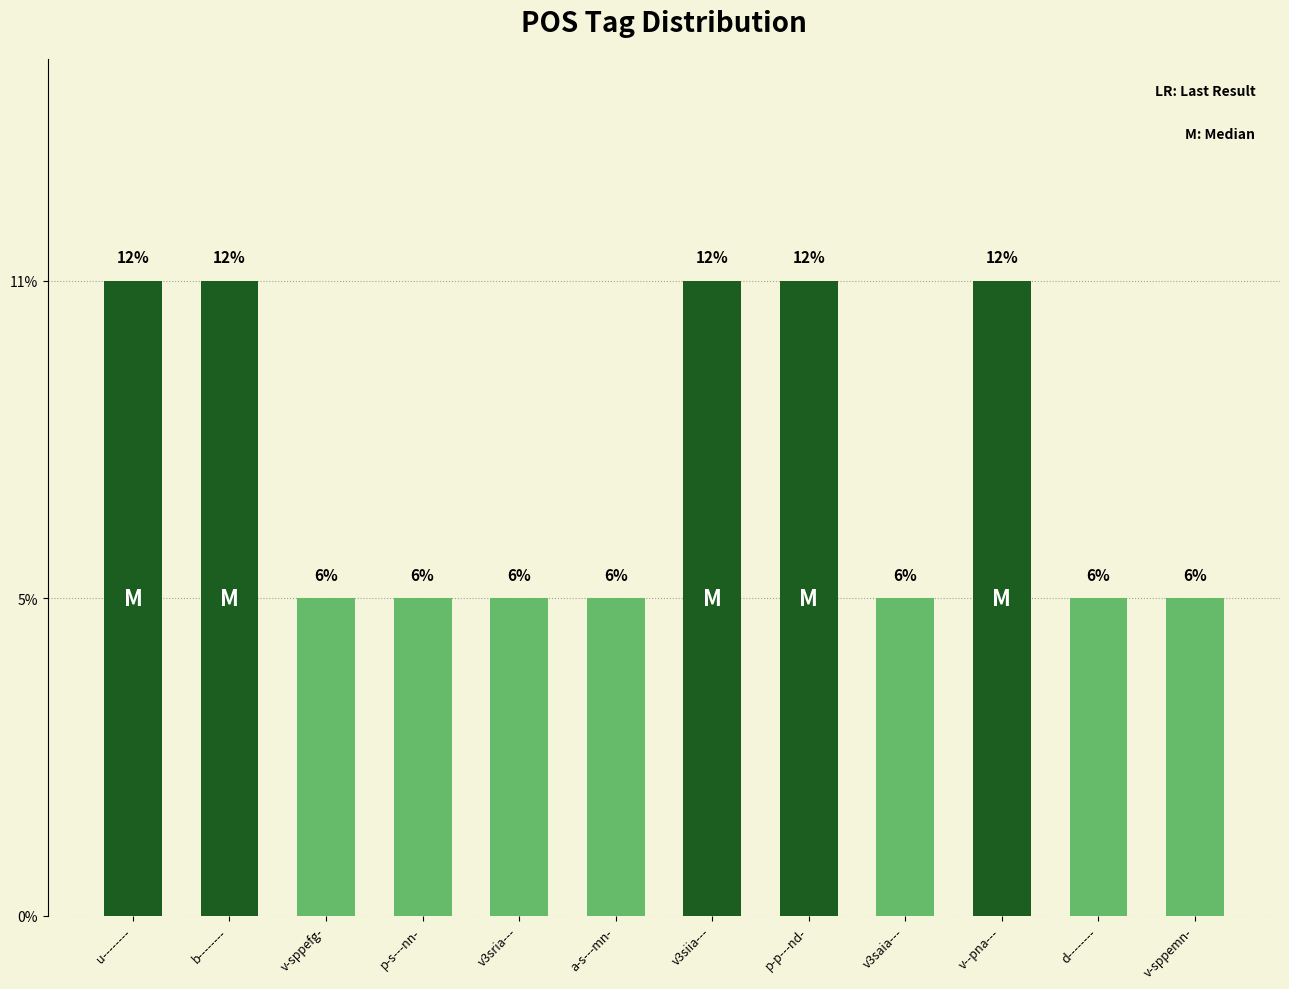

Does the chart contain any negative values?

No